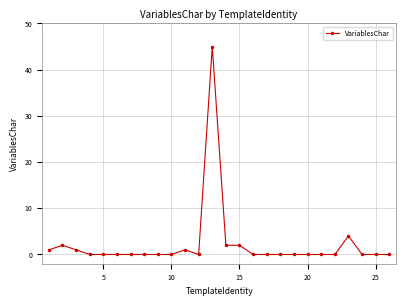

How many categories are shown in the chart?

26